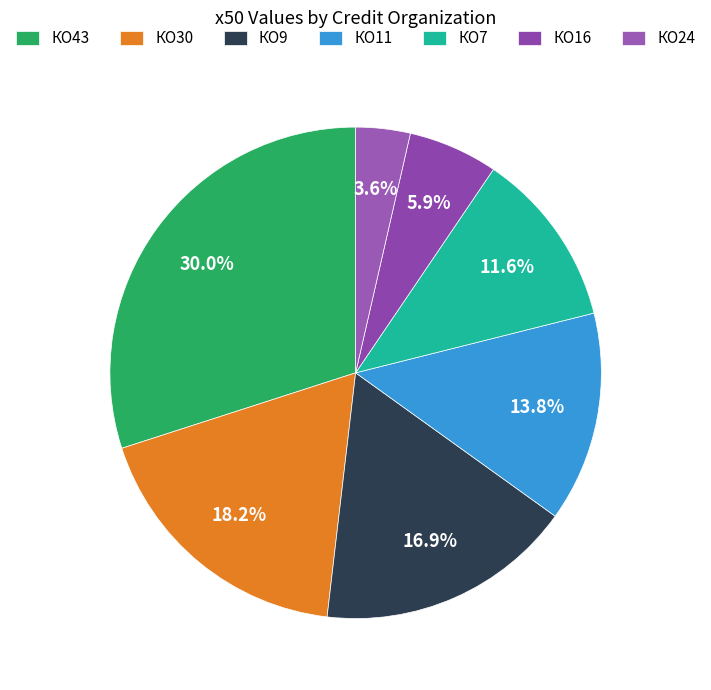

How many slices are in this pie chart?

7